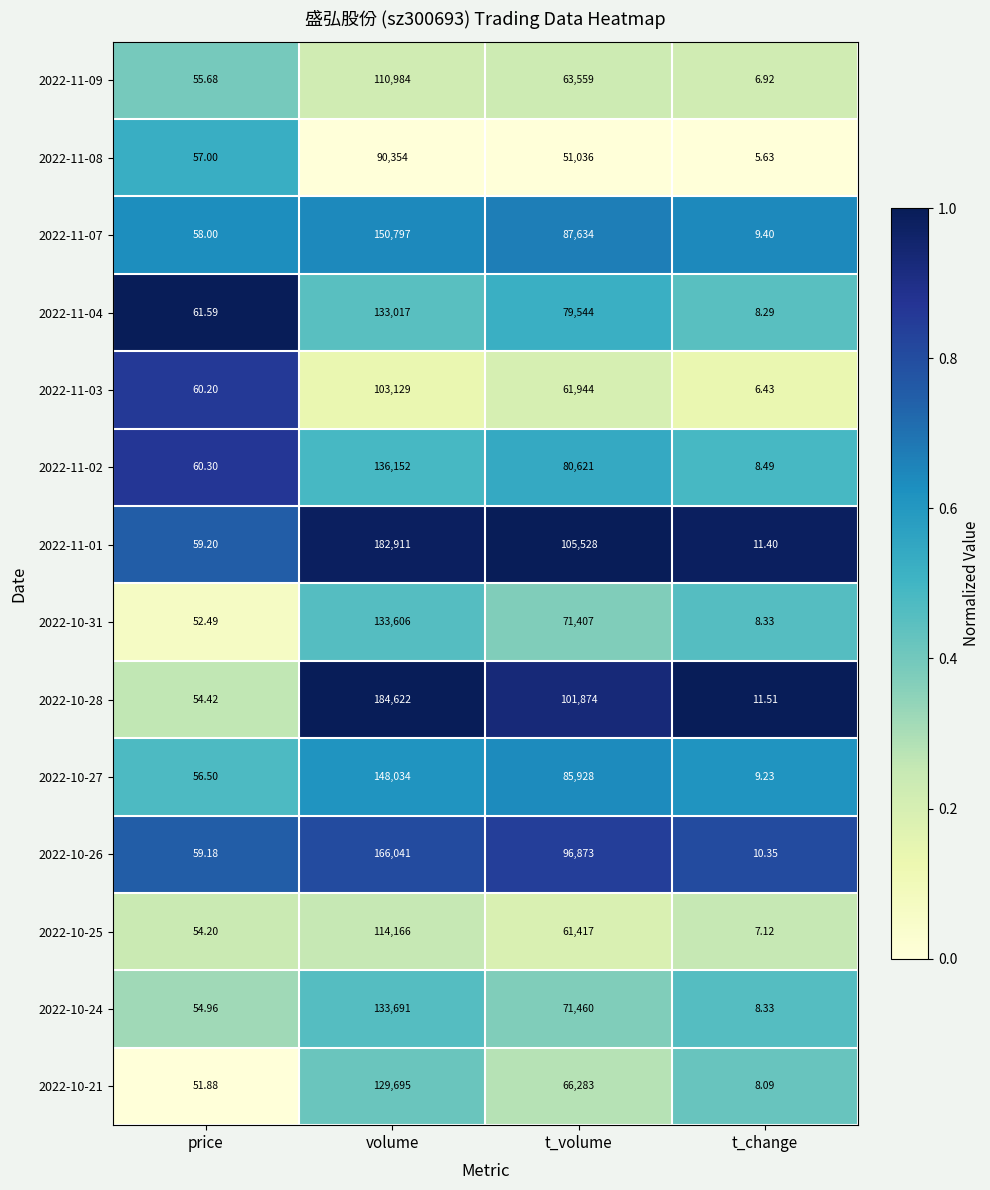

Where does the 2022-10-26 series first go above 96873?

volume